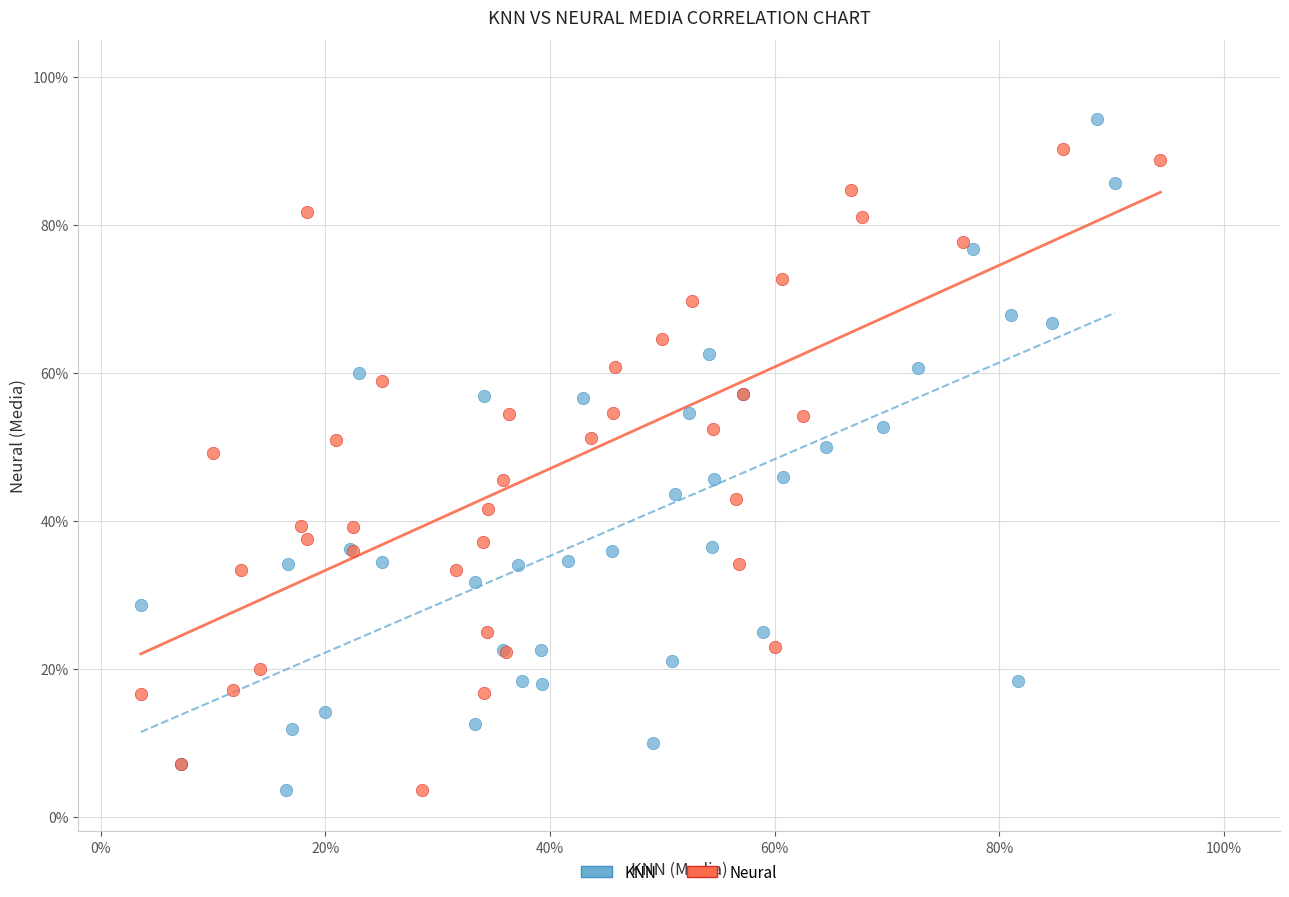

What are all the series names shown in the legend?

KNN, Neural